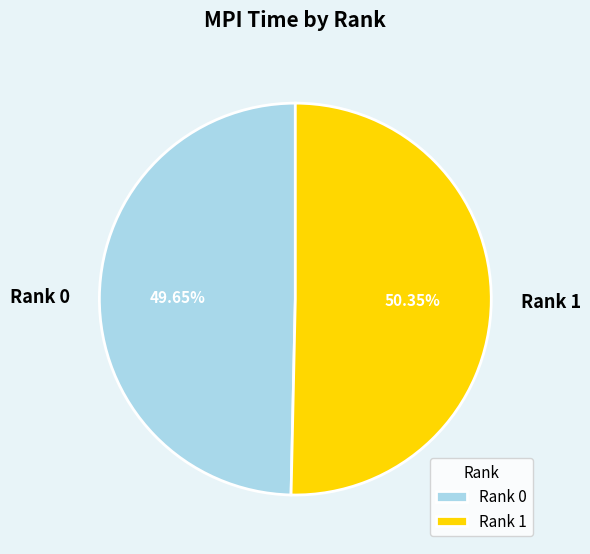

The Rank 0 slice represents 50% of the pie. True or false?

True